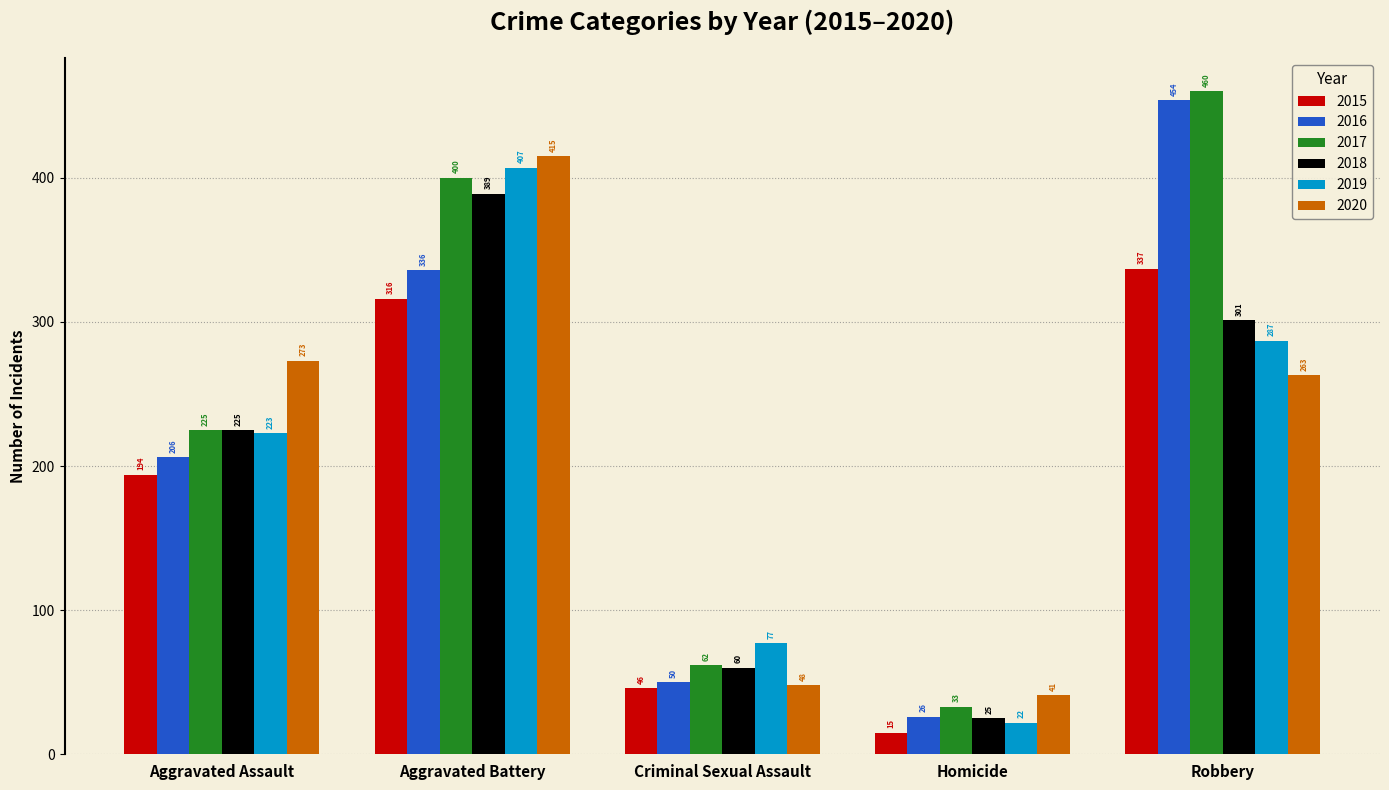

How many bars are there in total?

30